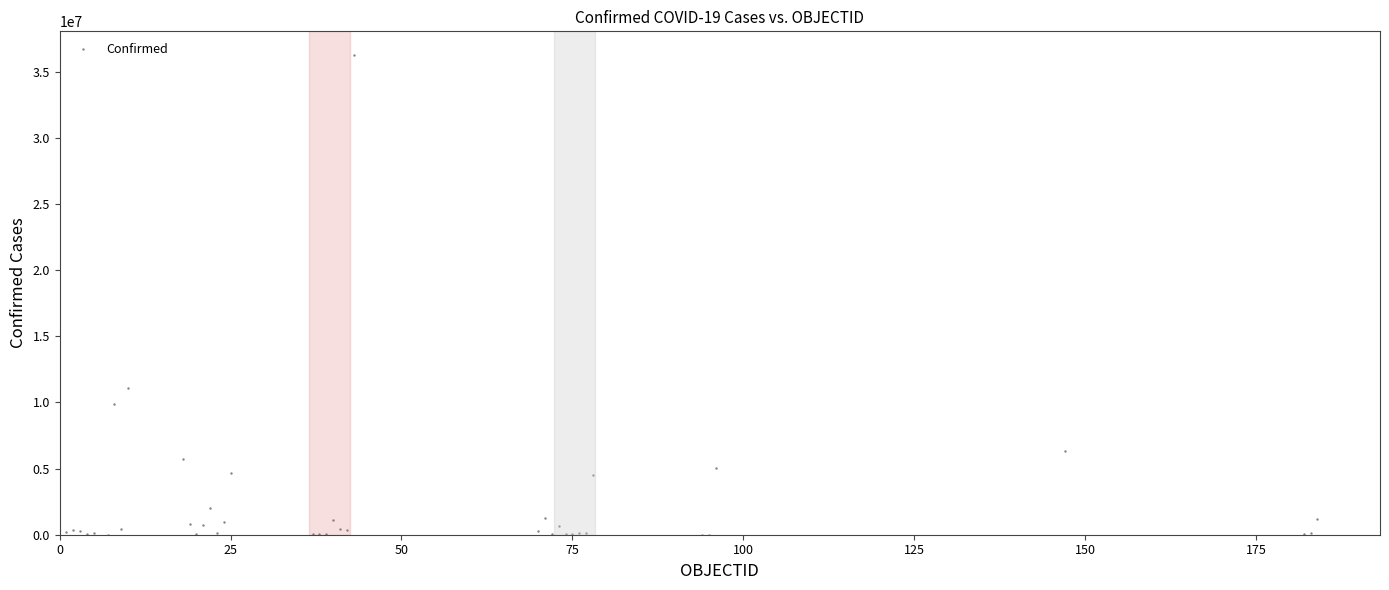

What Y value in the scatter plot is closest to 18116968?

11082803